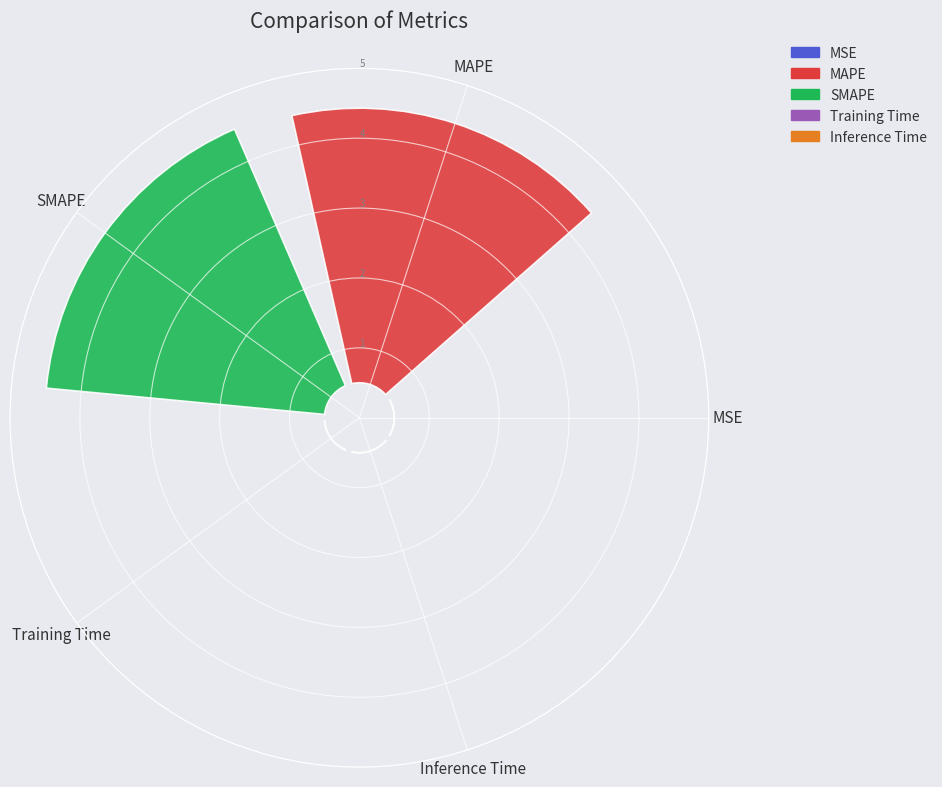

Do SMAPE and MAPE together represent more than half of the pie?

Yes